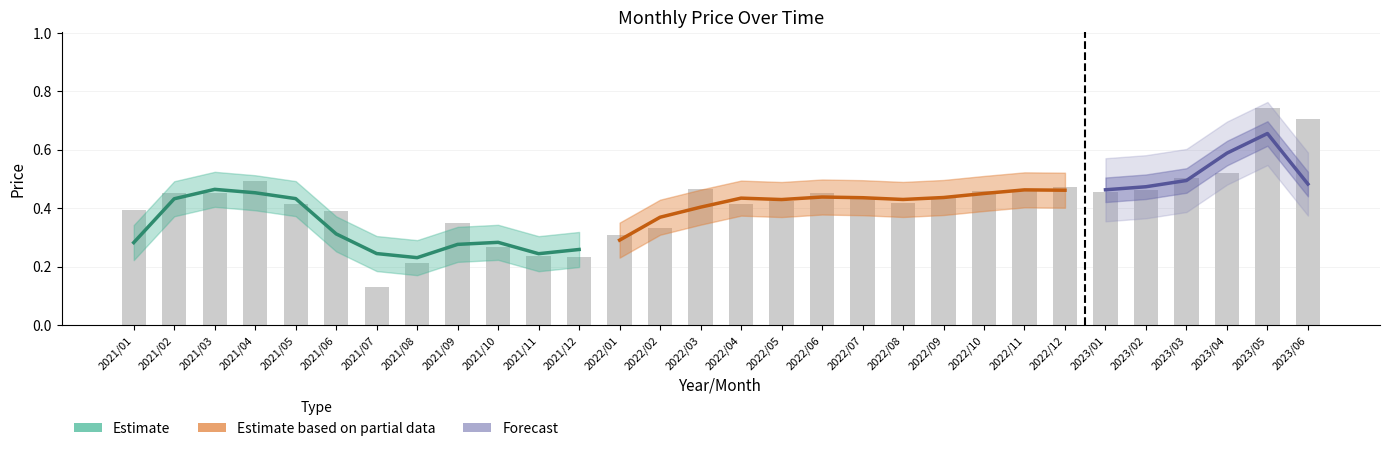

What is the difference between the maximum and second lowest values?

0.5